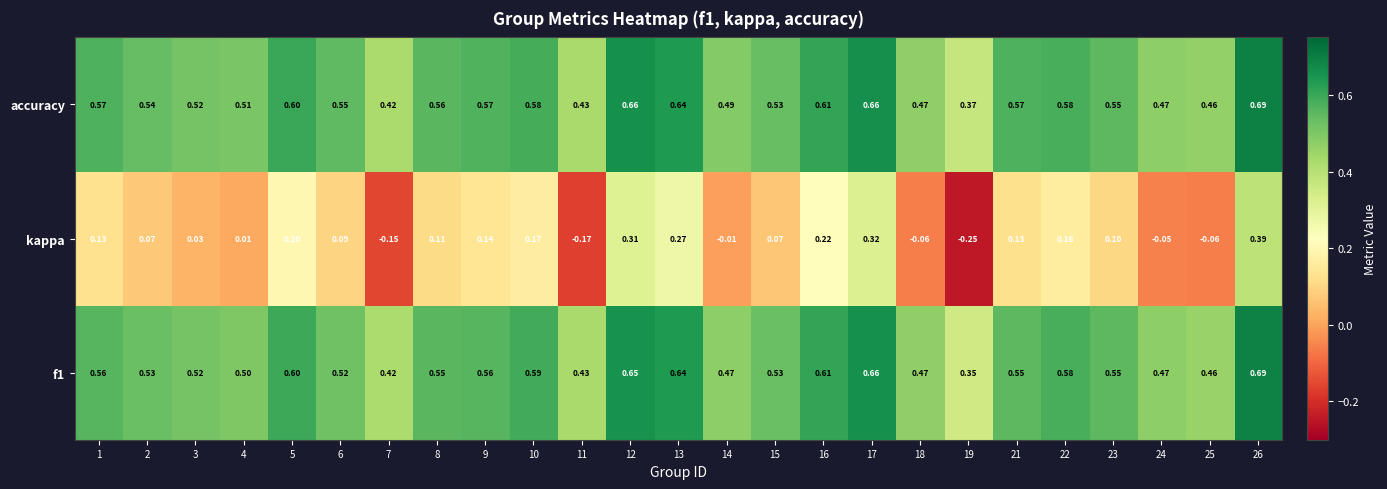

Which series has the largest range (max minus min)?

kappa